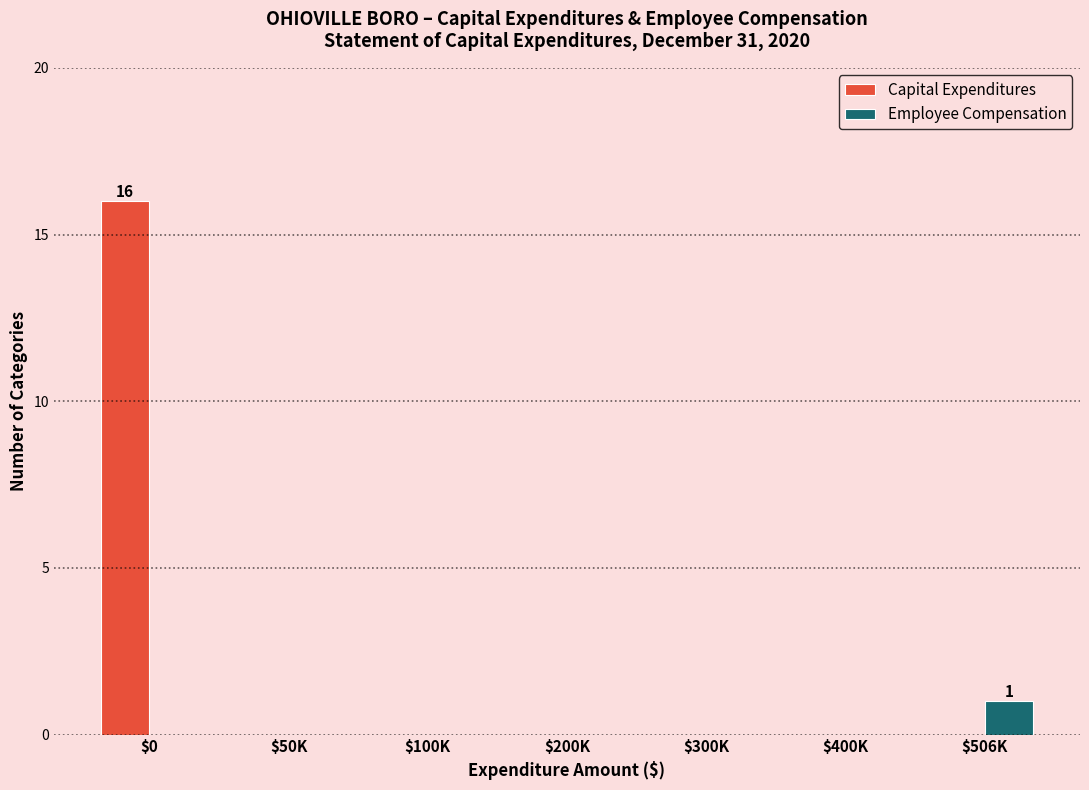

At which label does Capital Expenditures reach its peak?

$0